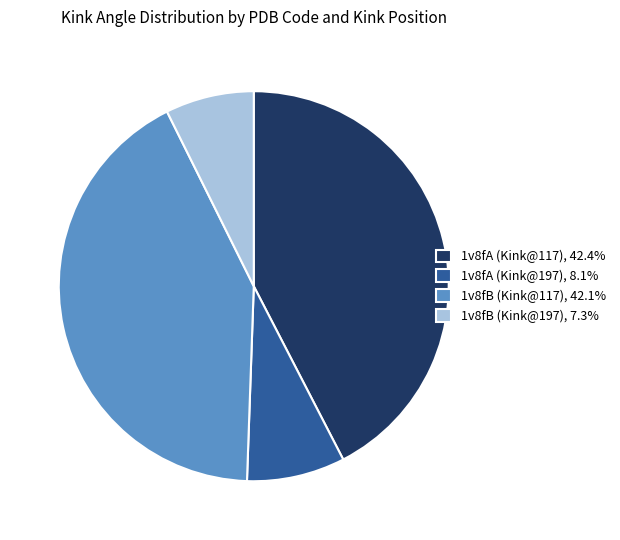

How many slices are in this pie chart?

4